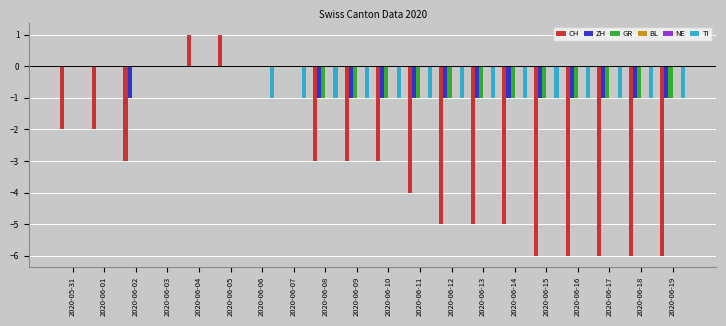

Reading right to left, transcribe all the data shown in this chart.

CH: 2020-06-19=-6	2020-06-18=-6	2020-06-17=-6	2020-06-16=-6	2020-06-15=-6	2020-06-14=-5	2020-06-13=-5	2020-06-12=-5	2020-06-11=-4	2020-06-10=-3	2020-06-09=-3	2020-06-08=-3	2020-06-07=0	2020-06-06=0	2020-06-05=1	2020-06-04=1	2020-06-03=0	2020-06-02=-3	2020-06-01=-2	2020-05-31=-2
ZH: 2020-06-19=-1	2020-06-18=-1	2020-06-17=-1	2020-06-16=-1	2020-06-15=-1	2020-06-14=-1	2020-06-13=-1	2020-06-12=-1	2020-06-11=-1	2020-06-10=-1	2020-06-09=-1	2020-06-08=-1	2020-06-07=0	2020-06-06=0	2020-06-05=0	2020-06-04=0	2020-06-03=0	2020-06-02=-1	2020-06-01=0	2020-05-31=0
GR: 2020-06-19=-1	2020-06-18=-1	2020-06-17=-1	2020-06-16=-1	2020-06-15=-1	2020-06-14=-1	2020-06-13=-1	2020-06-12=-1	2020-06-11=-1	2020-06-10=-1	2020-06-09=-1	2020-06-08=-1	2020-06-07=0	2020-06-06=0	2020-06-05=0	2020-06-04=0	2020-06-03=0	2020-06-02=0	2020-06-01=0	2020-05-31=0
BL: 2020-06-19=0	2020-06-18=0	2020-06-17=0	2020-06-16=0	2020-06-15=0	2020-06-14=0	2020-06-13=0	2020-06-12=0	2020-06-11=0	2020-06-10=0	2020-06-09=0	2020-06-08=0	2020-06-07=0	2020-06-06=0	2020-06-05=0	2020-06-04=0	2020-06-03=0	2020-06-02=0	2020-06-01=0	2020-05-31=0
NE: 2020-06-19=0	2020-06-18=0	2020-06-17=0	2020-06-16=0	2020-06-15=0	2020-06-14=0	2020-06-13=0	2020-06-12=0	2020-06-11=0	2020-06-10=0	2020-06-09=0	2020-06-08=0	2020-06-07=0	2020-06-06=0	2020-06-05=0	2020-06-04=0	2020-06-03=0	2020-06-02=0	2020-06-01=0	2020-05-31=0
TI: 2020-06-19=-1	2020-06-18=-1	2020-06-17=-1	2020-06-16=-1	2020-06-15=-1	2020-06-14=-1	2020-06-13=-1	2020-06-12=-1	2020-06-11=-1	2020-06-10=-1	2020-06-09=-1	2020-06-08=-1	2020-06-07=-1	2020-06-06=-1	2020-06-05=0	2020-06-04=0	2020-06-03=0	2020-06-02=0	2020-06-01=0	2020-05-31=0